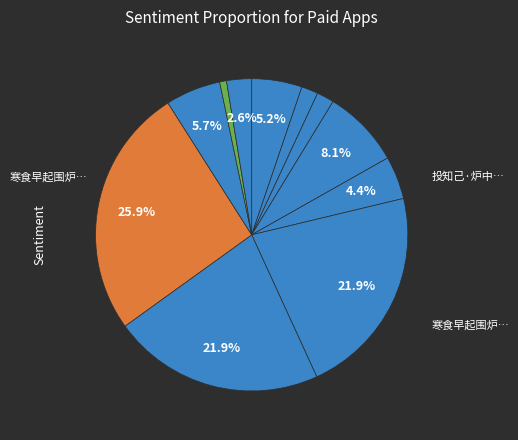

How many segments does this pie chart have?

11